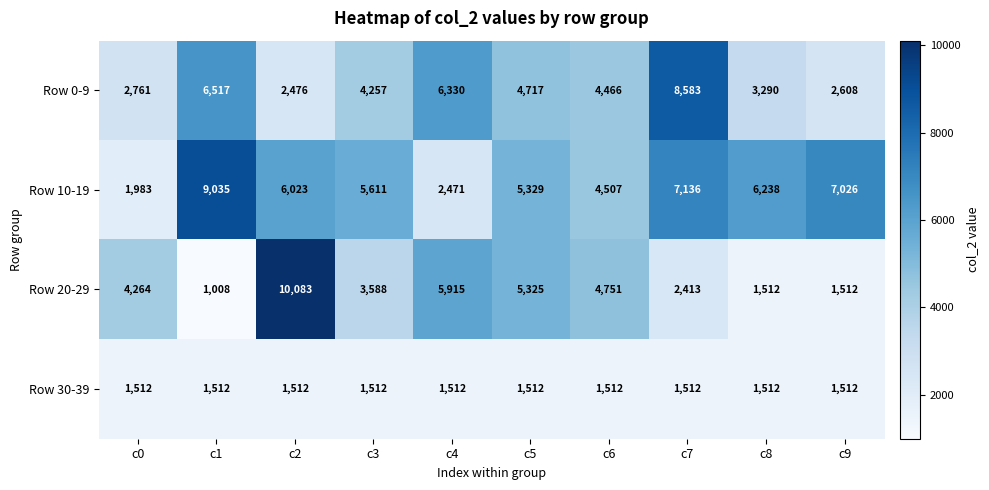

What value does the Row 20-29 series have at c0?

4264